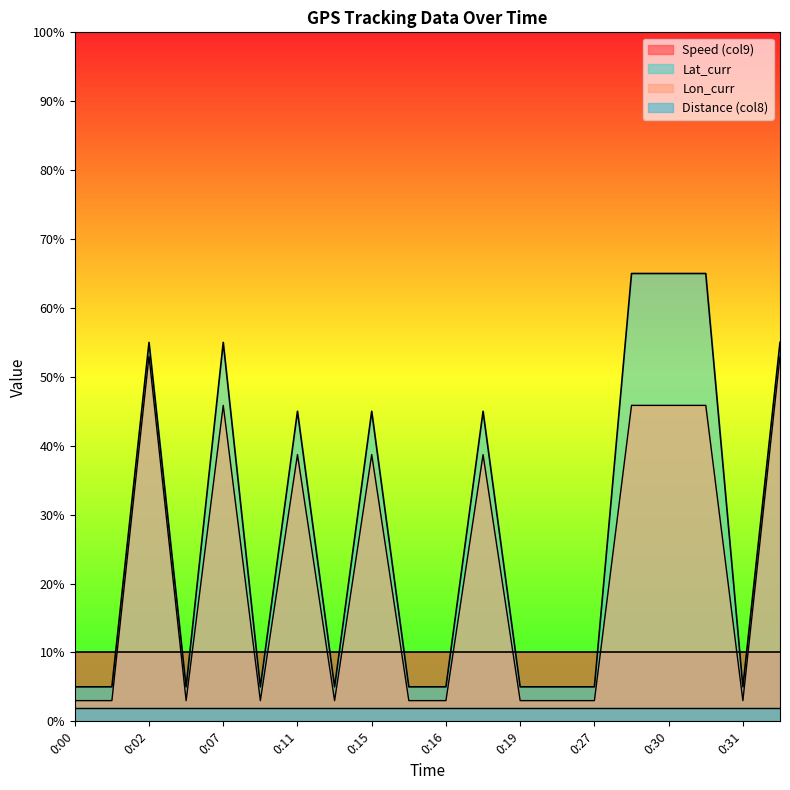

How many values in the Lat_curr series exceed 5?

9